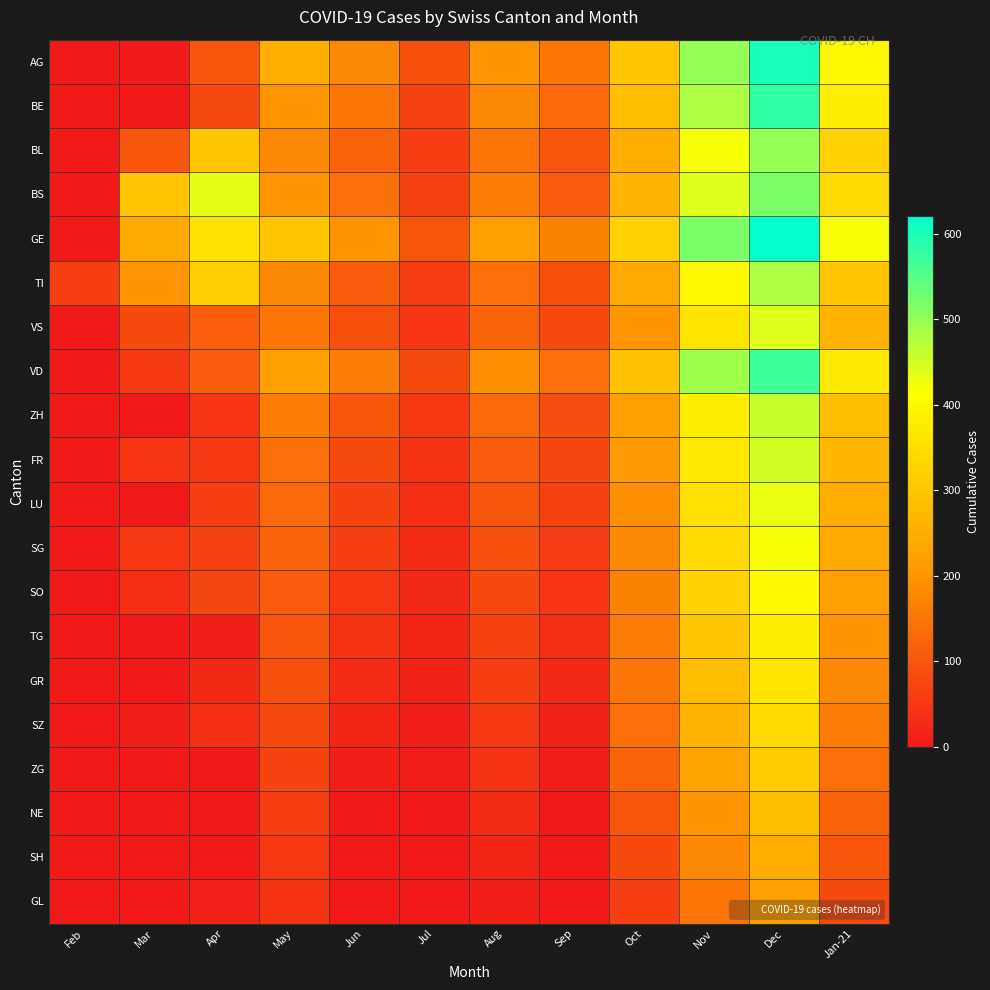

Which series has the largest range (max minus min)?

GE